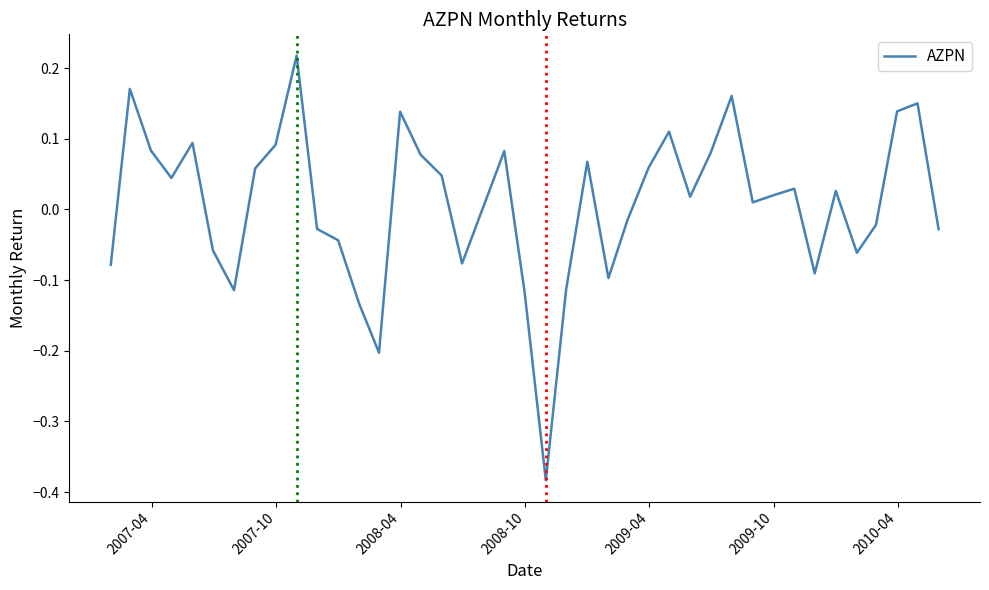

What is the difference between the maximum and minimum values?

0.6